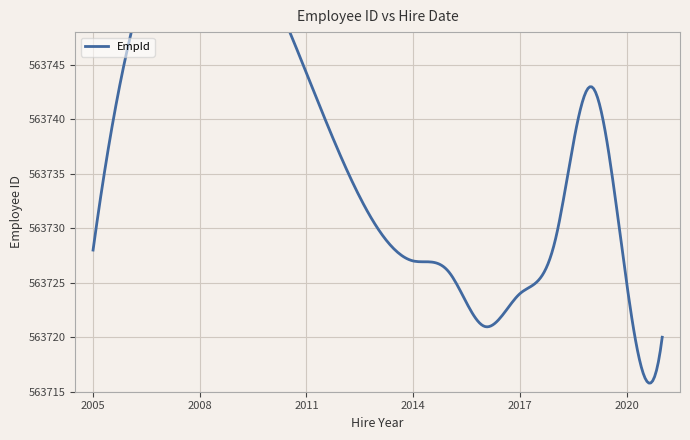

The value at 2021-06-09 is 245231. True or false?

False